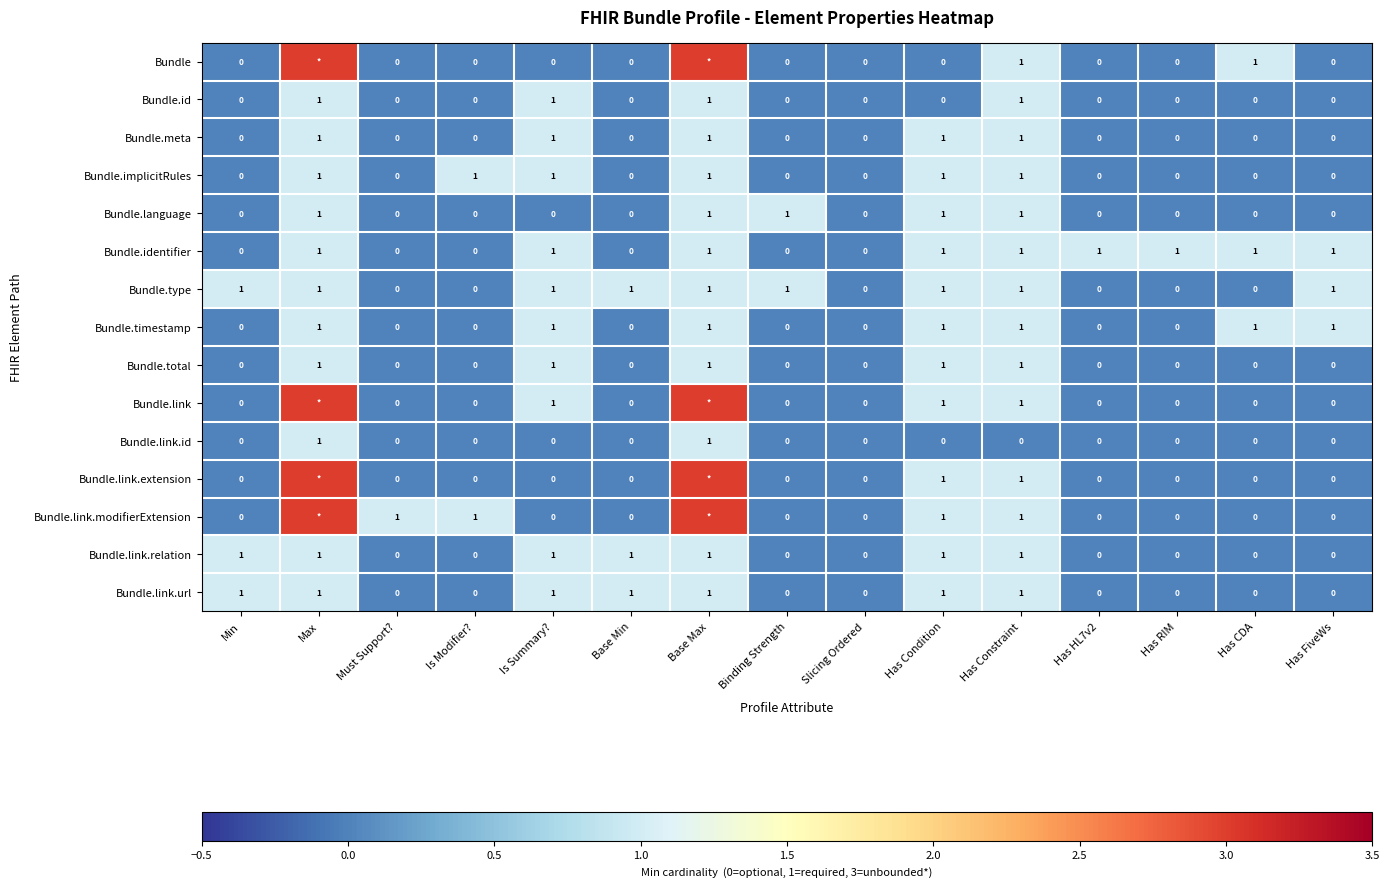

How many distinct data groups are displayed?

15